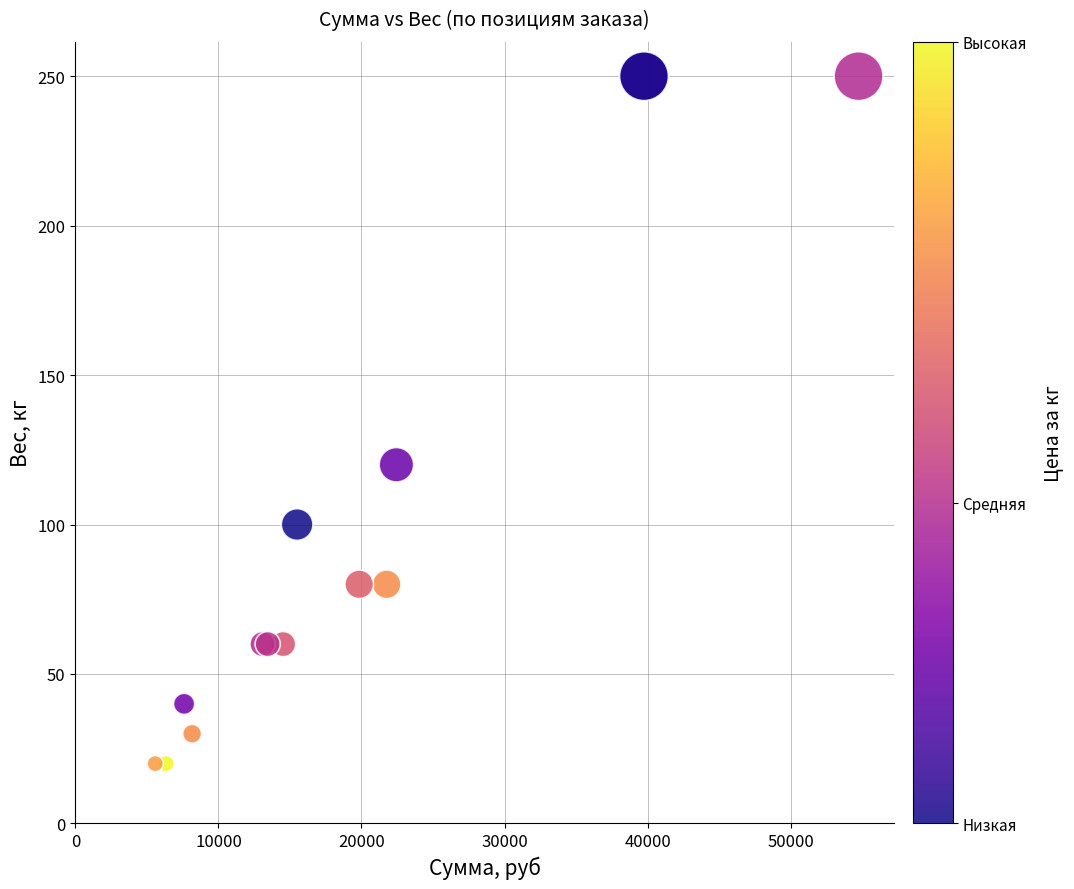

What Y value in the scatter plot is closest to 135?

120